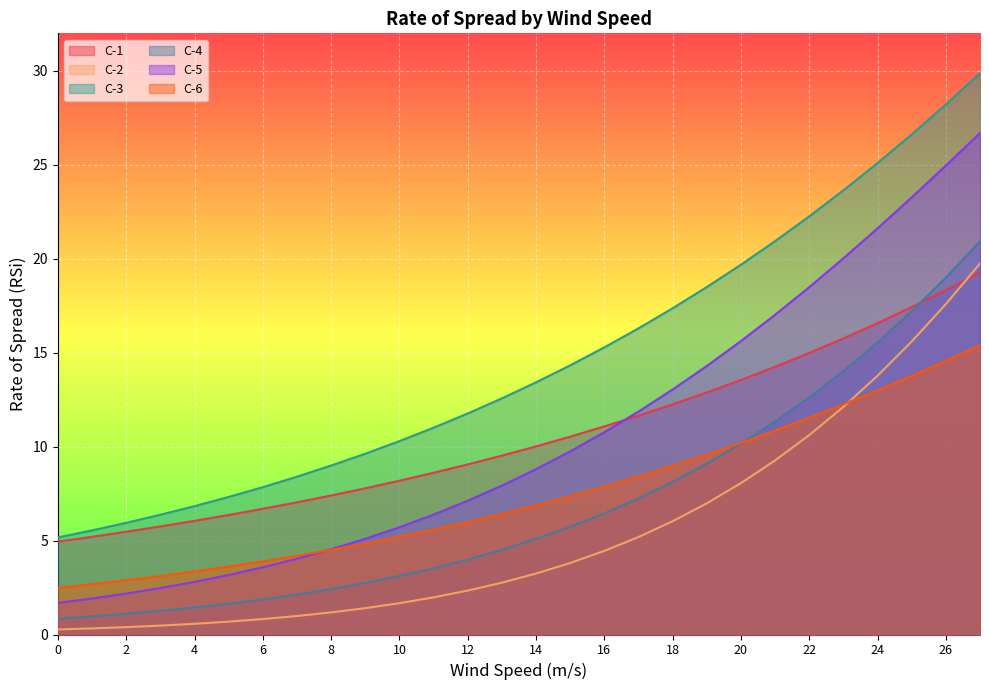

Rank the categories by C-5 value from highest to lowest.

27, 26, 25, 24, 23, 22, 21, 20, 19, 18, 17, 16, 15, 14, 13, 12, 11, 10, 9, 8, 7, 6, 5, 4, 3, 2, 1, 0